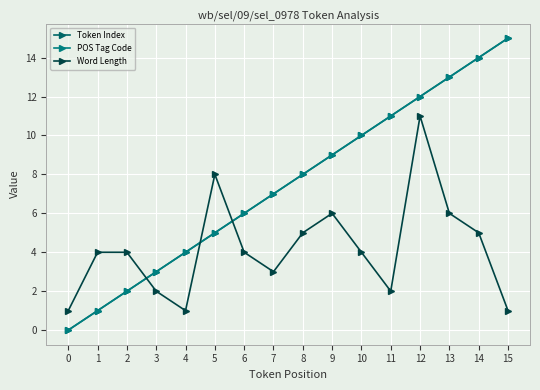

Is this an area chart (filled region under the line)?

No